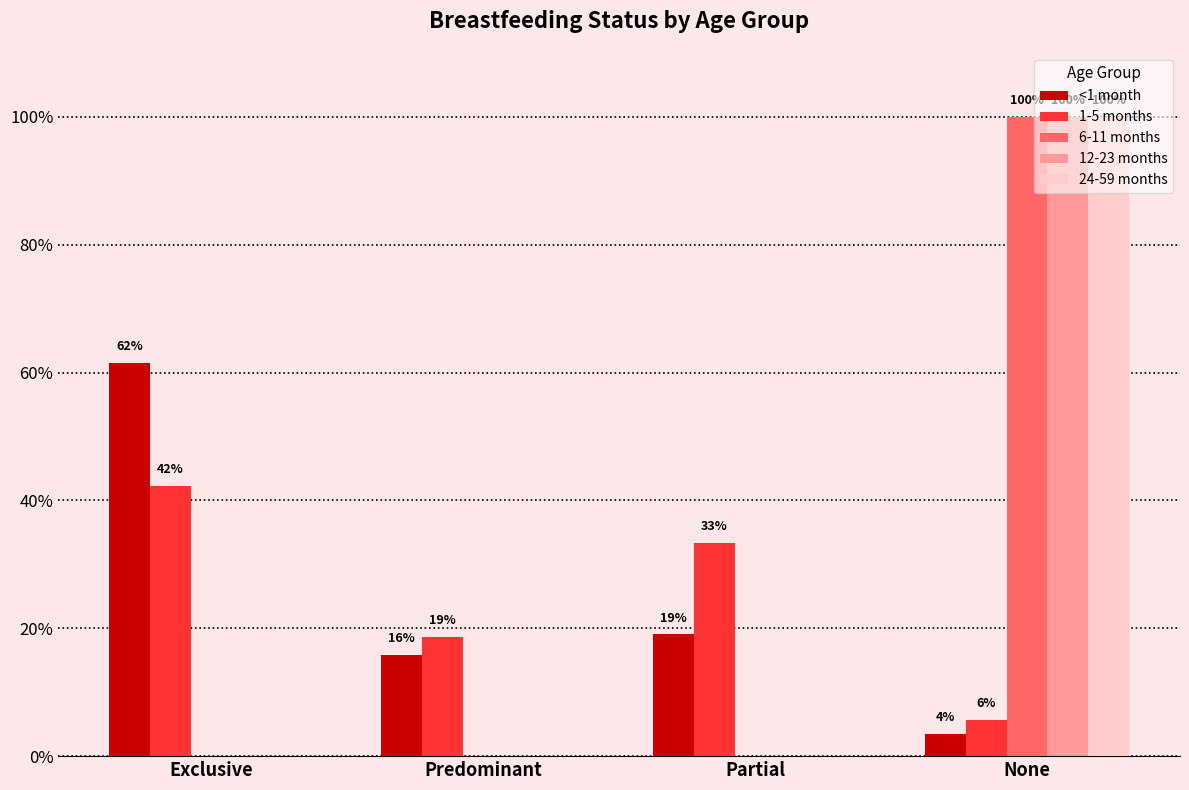

List the labels in order of 6-11 months value, largest first.

None, Exclusive, Predominant, Partial